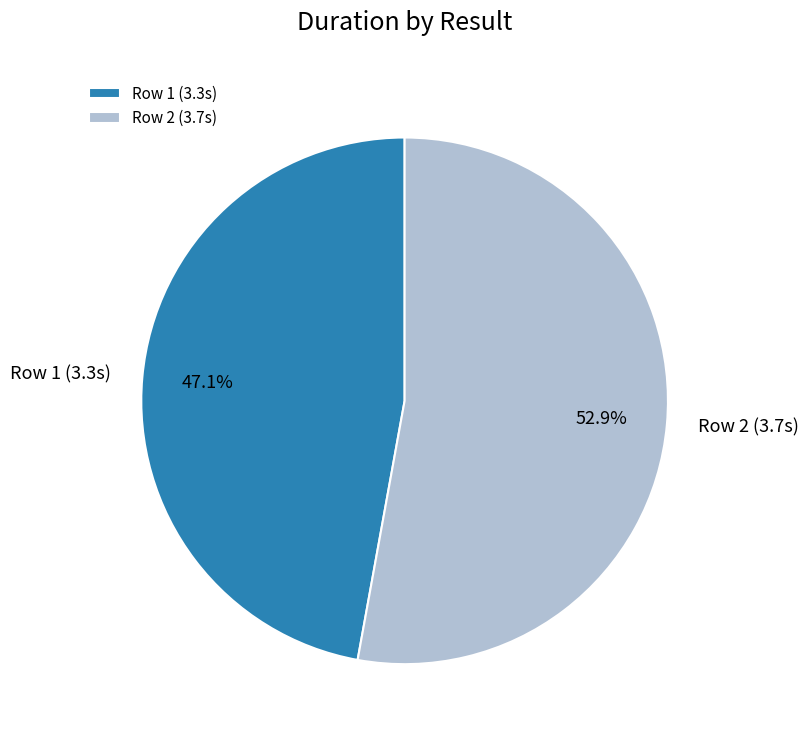

Which has a higher value, Row 1 (3.3s) or Row 2 (3.7s)?

Row 2 (3.7s)